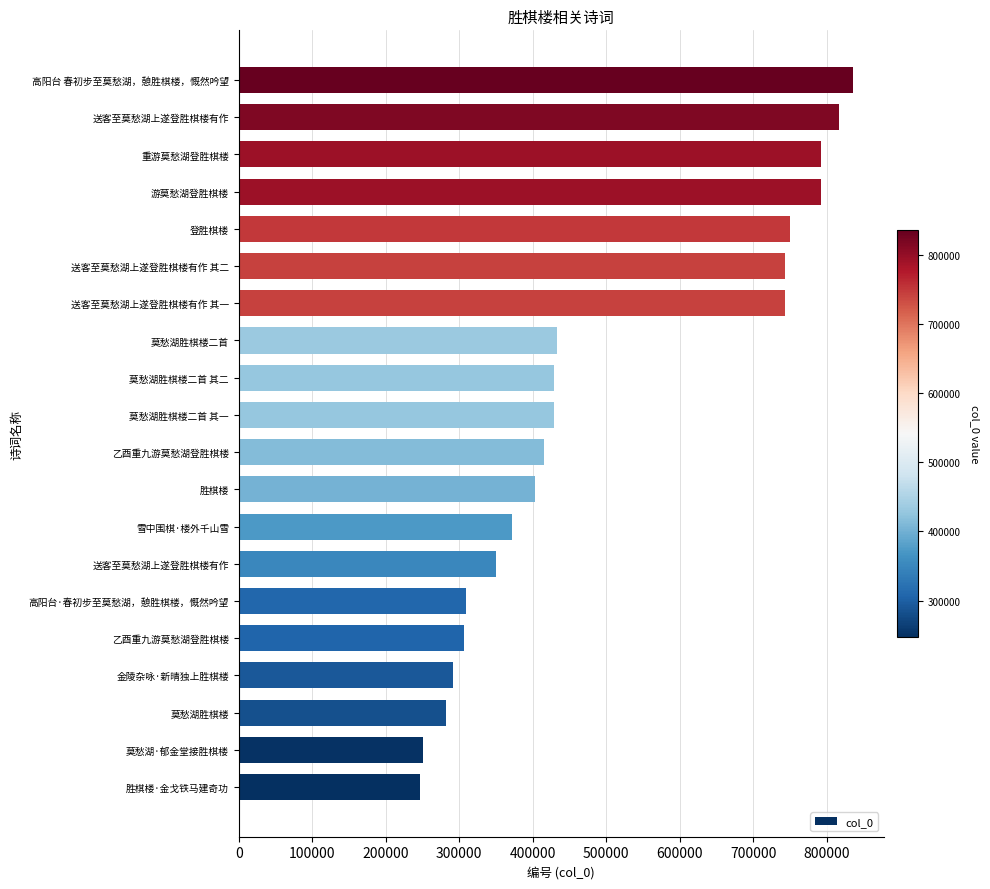

How many categories are shown in the chart?

20